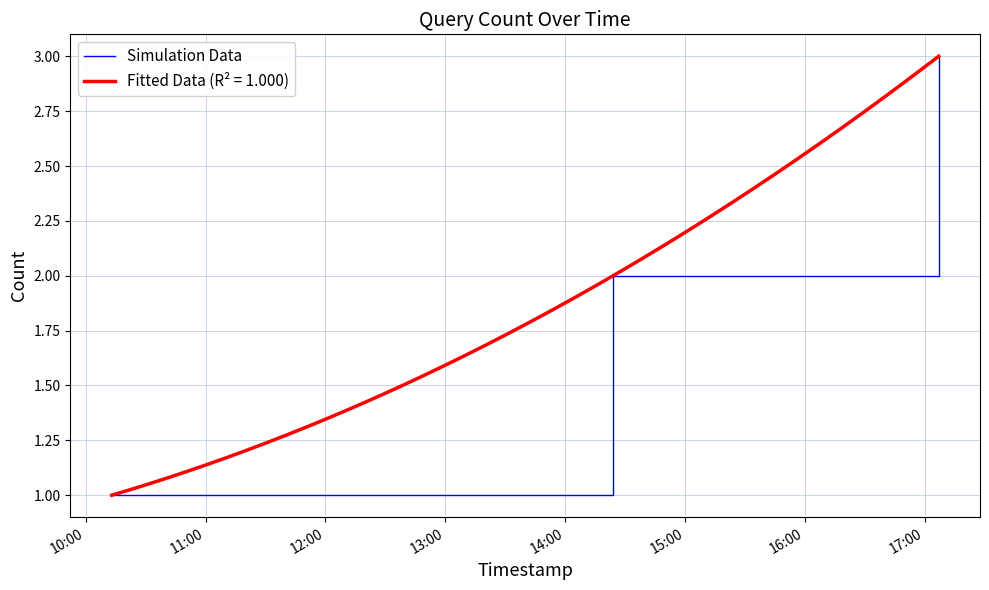

How many data points are less than 2?

1